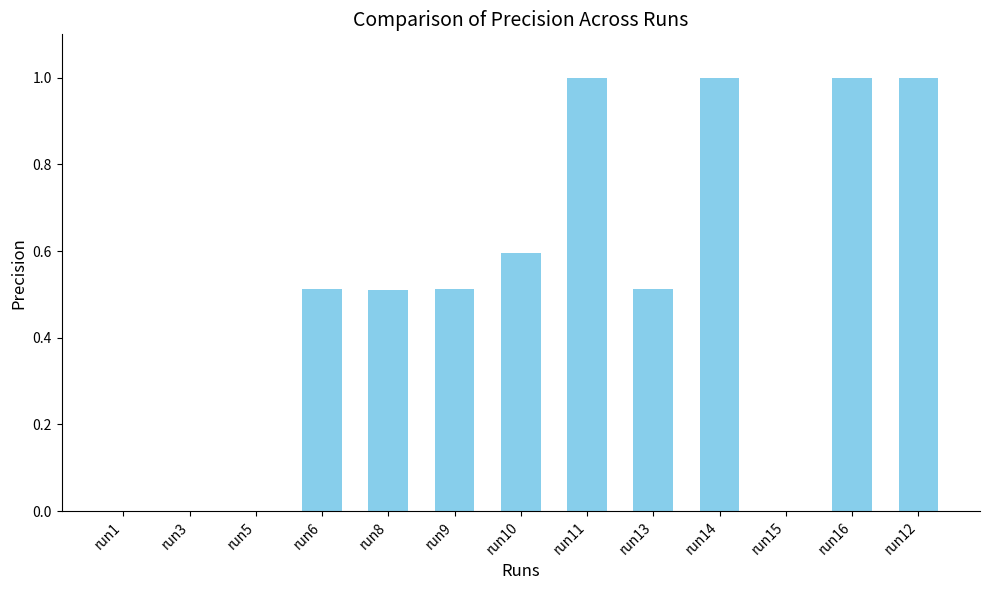

What is the maximum value shown in the chart?

1.0